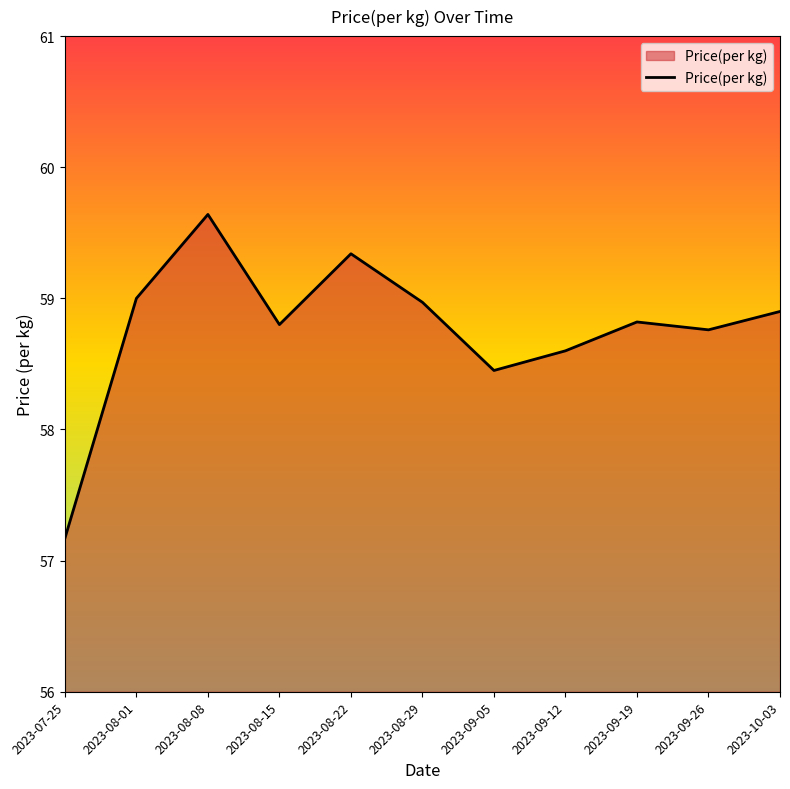

How many lines are shown in the chart?

1